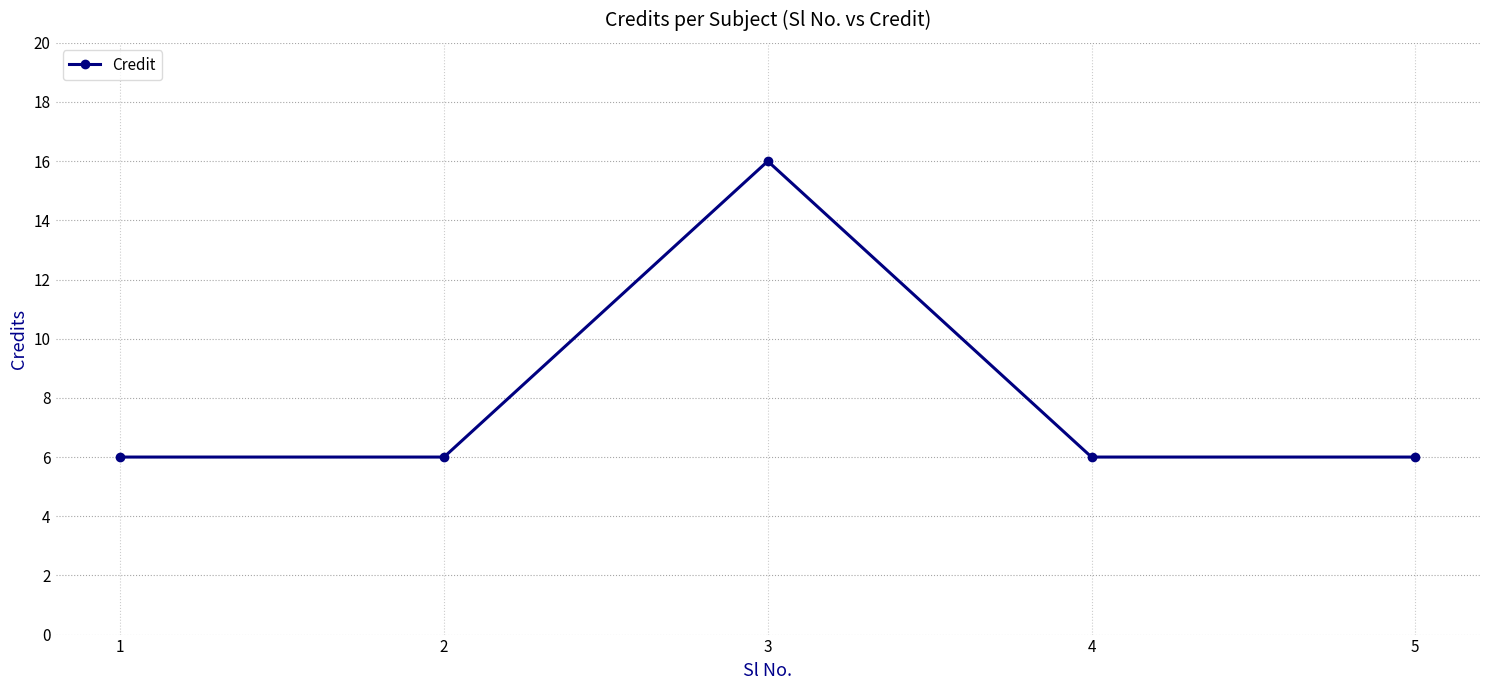

Reading left to right, list all the values displayed in this chart.

1=6	2=6	3=16	4=6	5=6